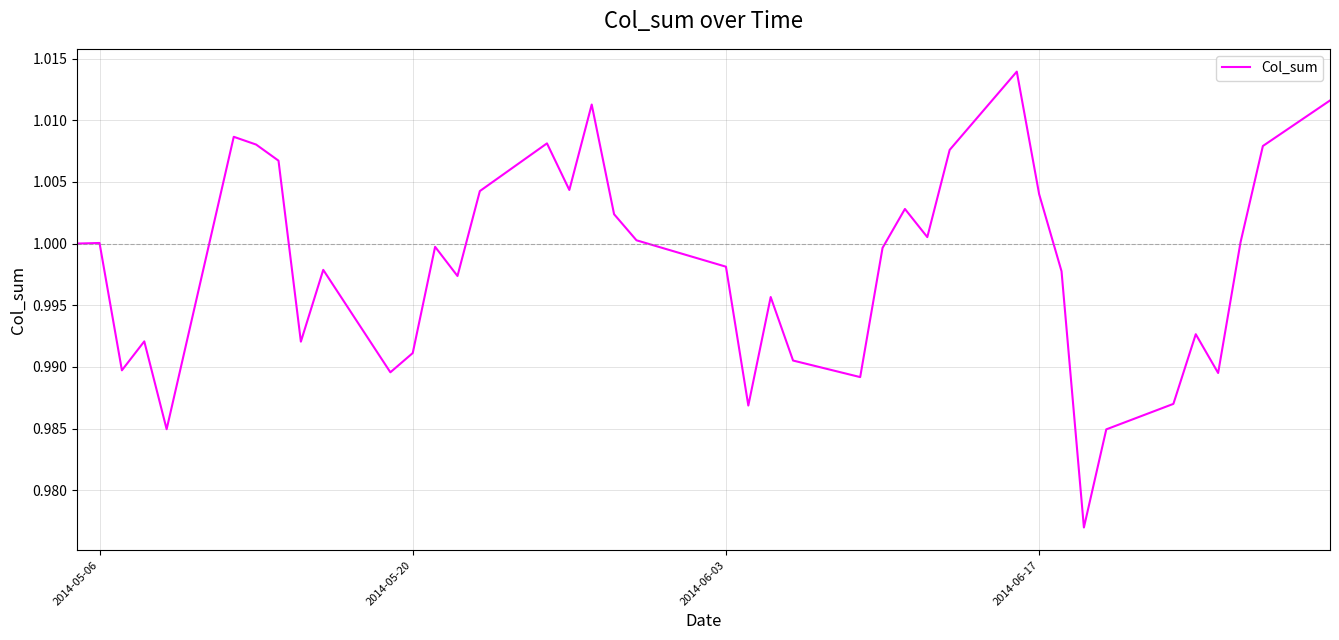

How many points are lower than both their immediate neighbors (excluding endpoints)?

11